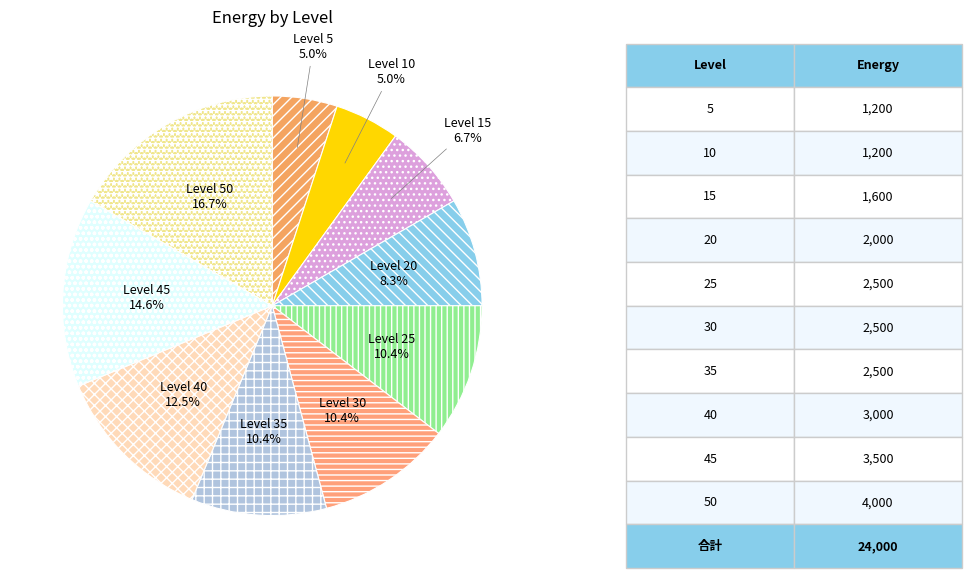

Count the number of slices in the pie.

10